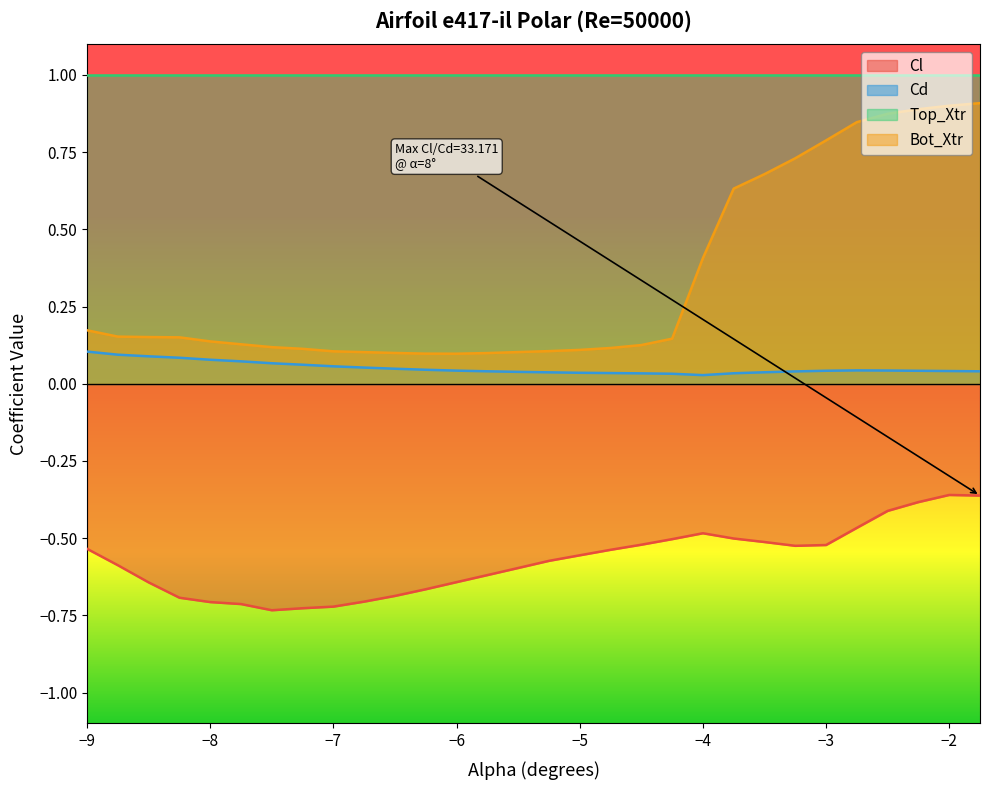

True or false: Cd and Top_Xtr intersect in this chart.

False